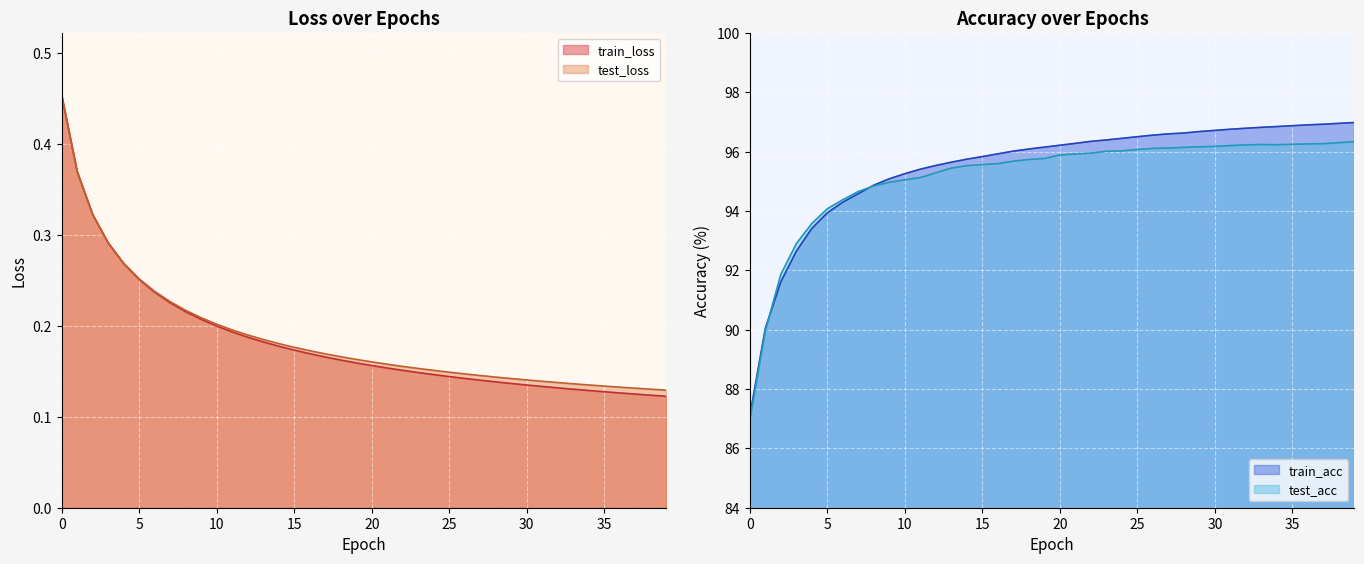

What is the value of the test_acc point at the 2nd from the left?

90.0